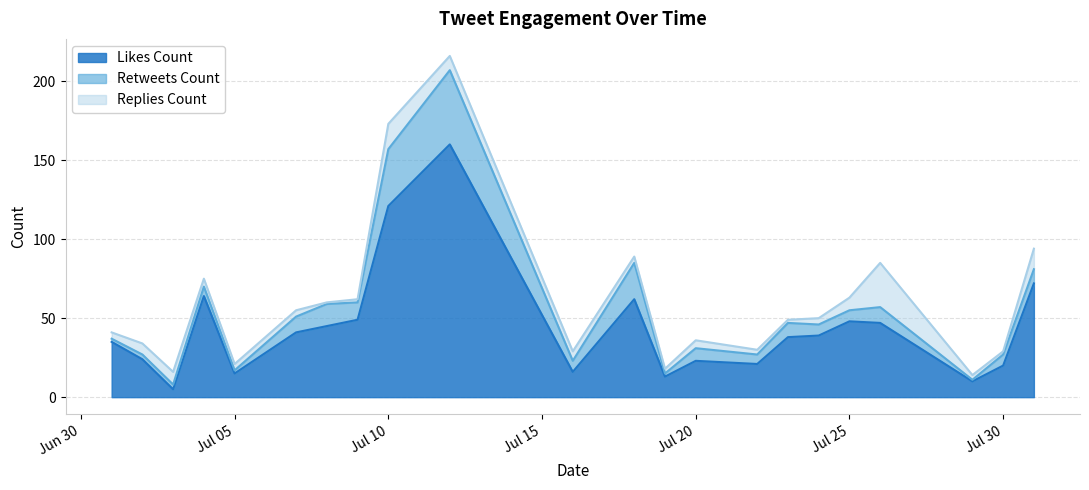

What is the difference between the maximum and minimum values in the likes_count series?

155